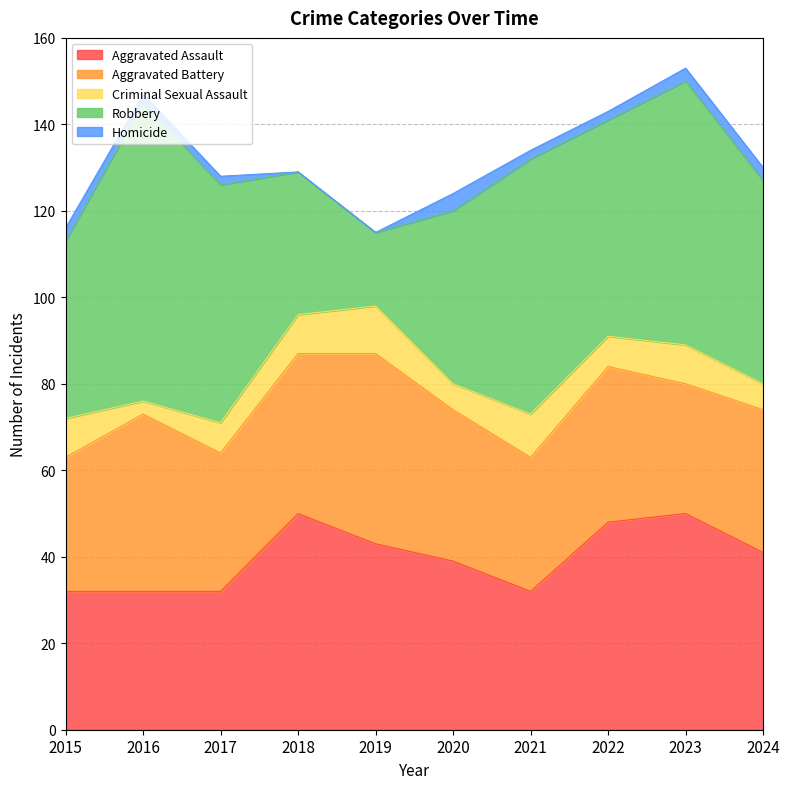

What are all the series names shown in the legend?

Aggravated Assault, Aggravated Battery, Criminal Sexual Assault, Robbery, Homicide